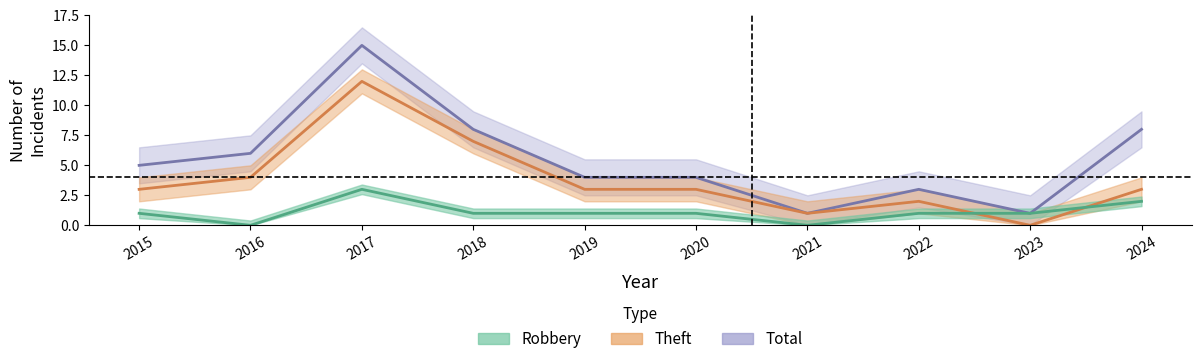

True or false: Robbery and Total cross at least once.

False